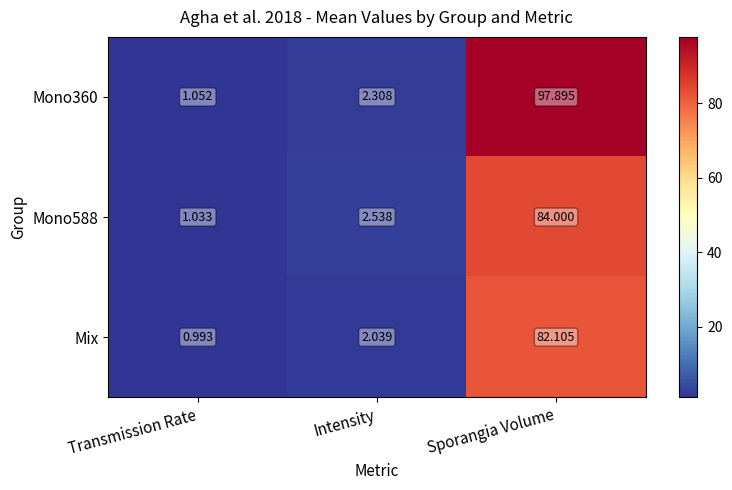

At which category does the chart reach its peak across all series?

Sporangia Volume